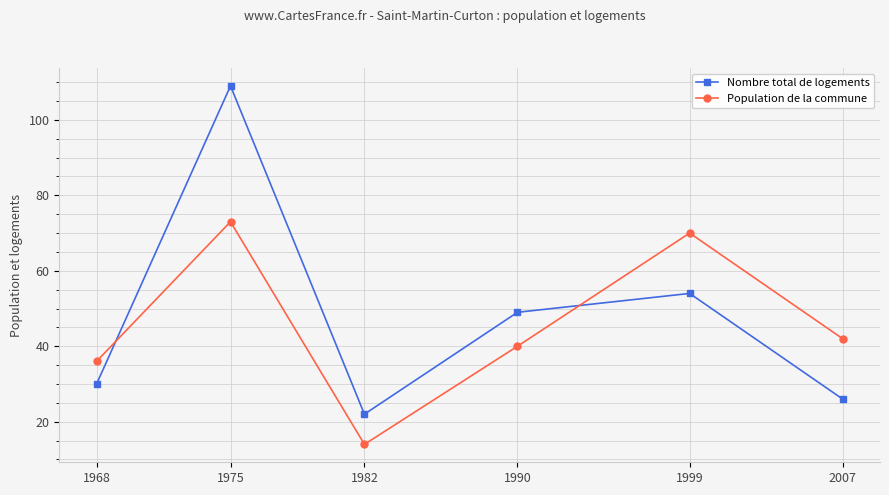

Rank the series by their average value, from highest to lowest.

Nombre total de logements, Population de la commune